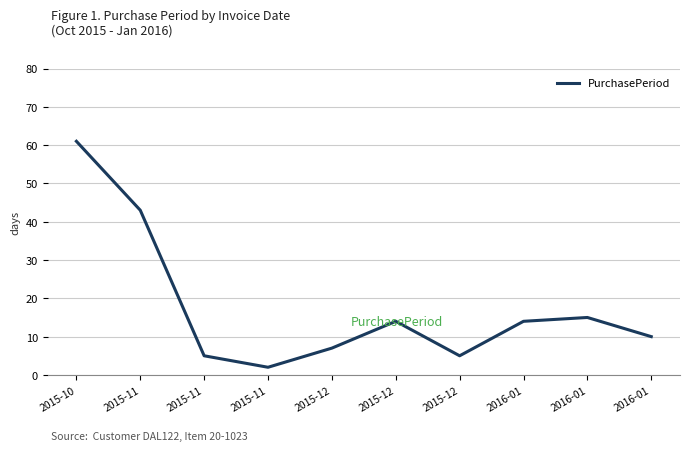

Does the chart display data point markers on the line(s)?

No